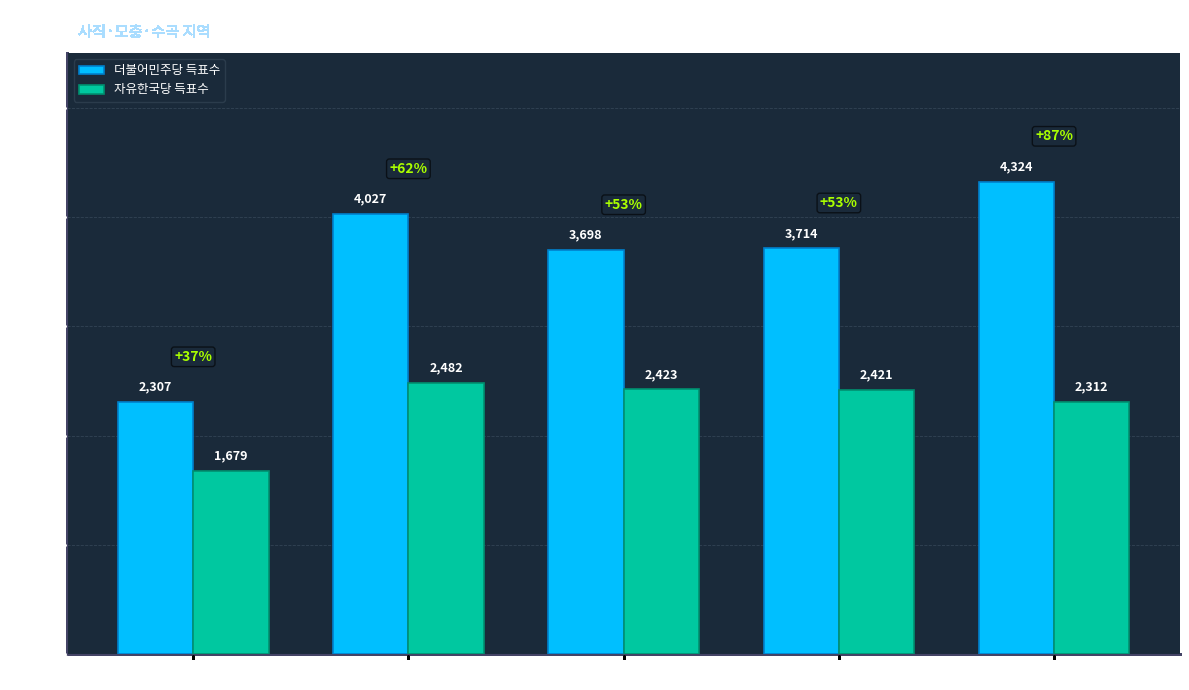

How many bars are there in total?

10